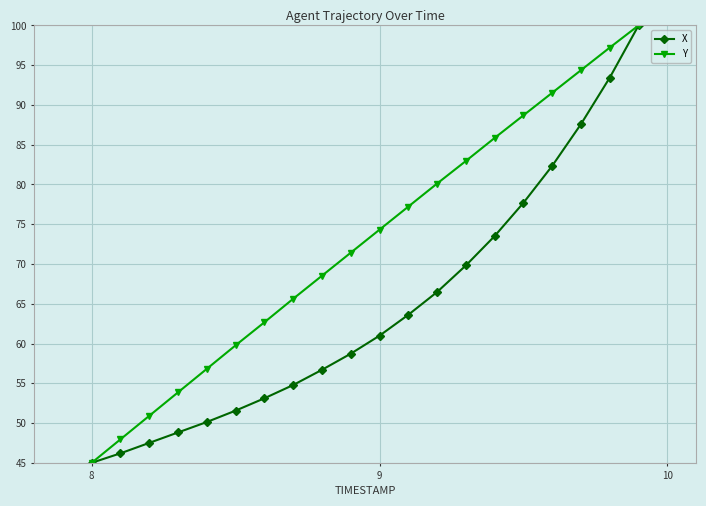

What is the lowest value of the X series?

45.0